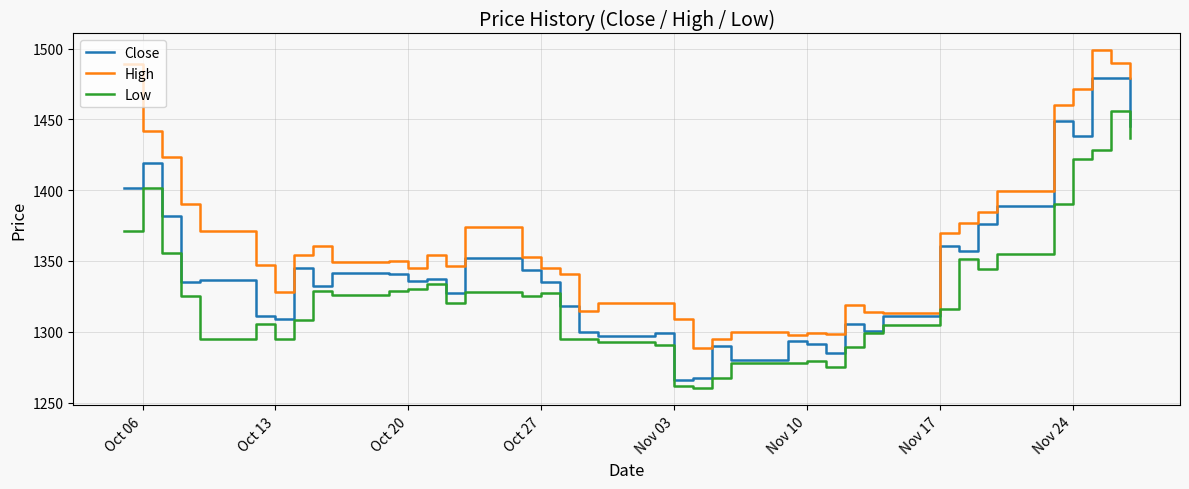

True or false: High and Low cross at least once.

False